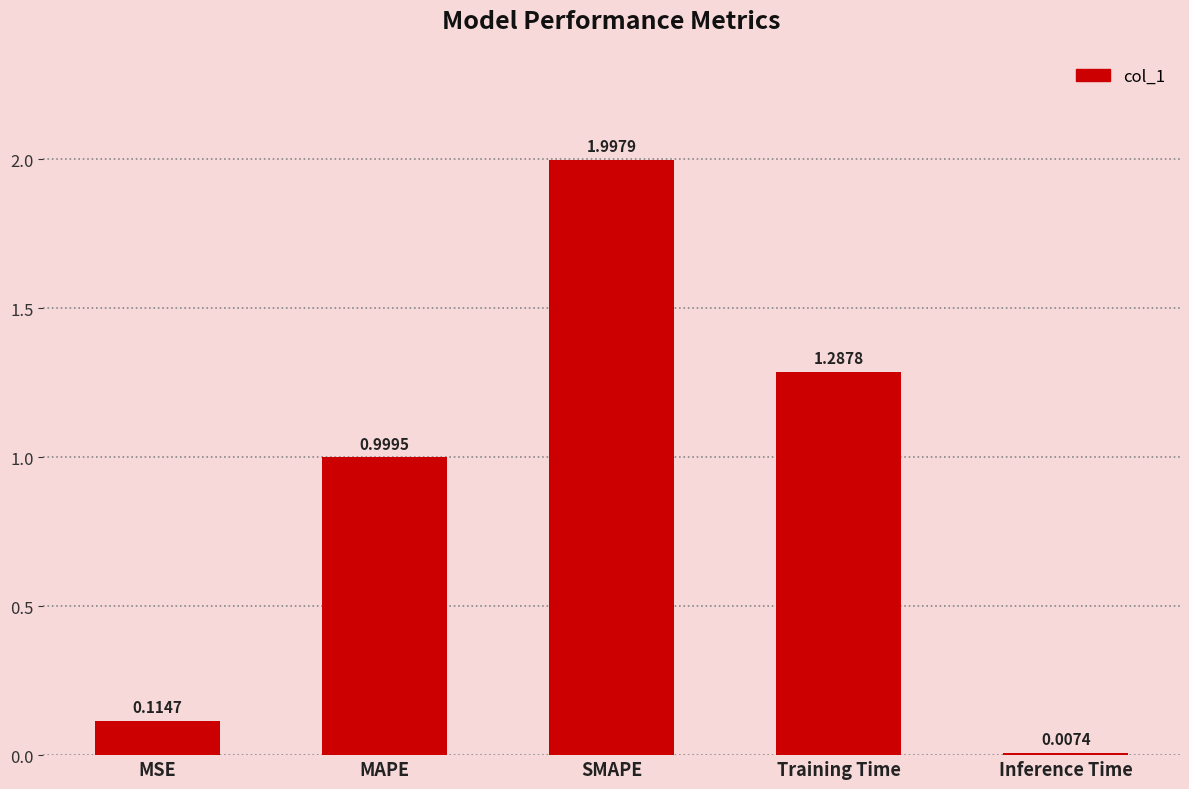

The chart shows a value of 0.6 at MAPE. True or false?

False